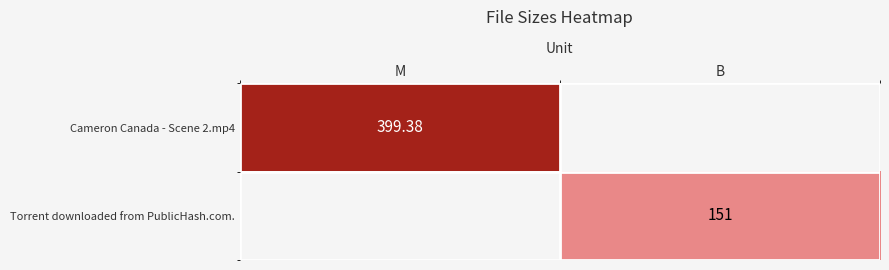

Rank the categories by Cameron Canada - Scene 2.mp4 value from highest to lowest.

M, B